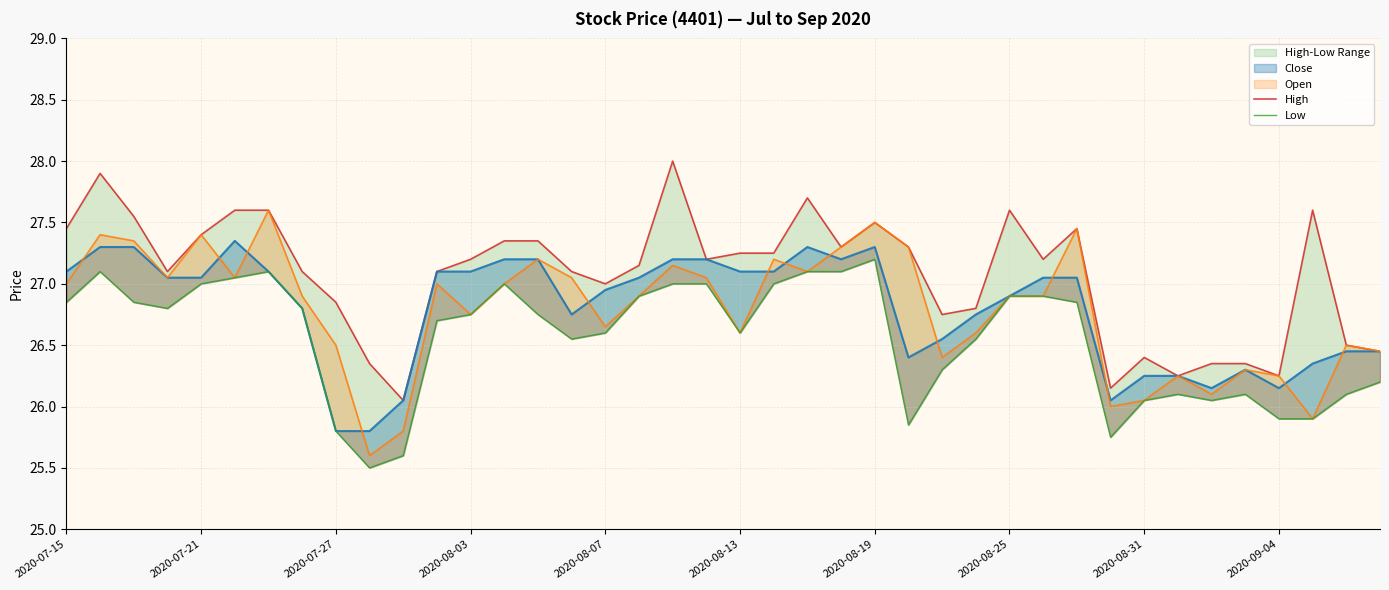

Reading left to right, list all the values displayed in this chart.

High: 27.4	27.9	27.6	27.1	27.4	27.6	27.6	27.1	26.9	26.4	26.1	27.1	27.2	27.4	27.4	27.1	27.0	27.1	28.0	27.2	27.2	27.2	27.7	27.3	27.5	27.3	26.8	26.8	27.6	27.2	27.4	26.1	26.4	26.2	26.4	26.4	26.2	27.6	26.5	26.4
Close: 27.1	27.3	27.3	27.1	27.1	27.4	27.1	26.8	25.8	25.8	26.1	27.1	27.1	27.2	27.2	26.8	26.9	27.1	27.2	27.2	27.1	27.1	27.3	27.2	27.3	26.4	26.6	26.8	26.9	27.1	27.1	26.1	26.2	26.2	26.1	26.3	26.1	26.4	26.4	26.4
Open: 27.0	27.4	27.4	27.1	27.4	27.1	27.6	26.9	26.5	25.6	25.8	27.0	26.8	27.0	27.2	27.1	26.6	26.9	27.1	27.1	26.6	27.2	27.1	27.3	27.5	27.3	26.4	26.6	26.9	26.9	27.4	26.0	26.1	26.2	26.1	26.3	26.2	25.9	26.5	26.4
Low: 26.9	27.1	26.9	26.8	27.0	27.1	27.1	26.8	25.8	25.5	25.6	26.7	26.8	27.0	26.8	26.6	26.6	26.9	27.0	27.0	26.6	27.0	27.1	27.1	27.2	25.9	26.3	26.6	26.9	26.9	26.9	25.8	26.1	26.1	26.1	26.1	25.9	25.9	26.1	26.2